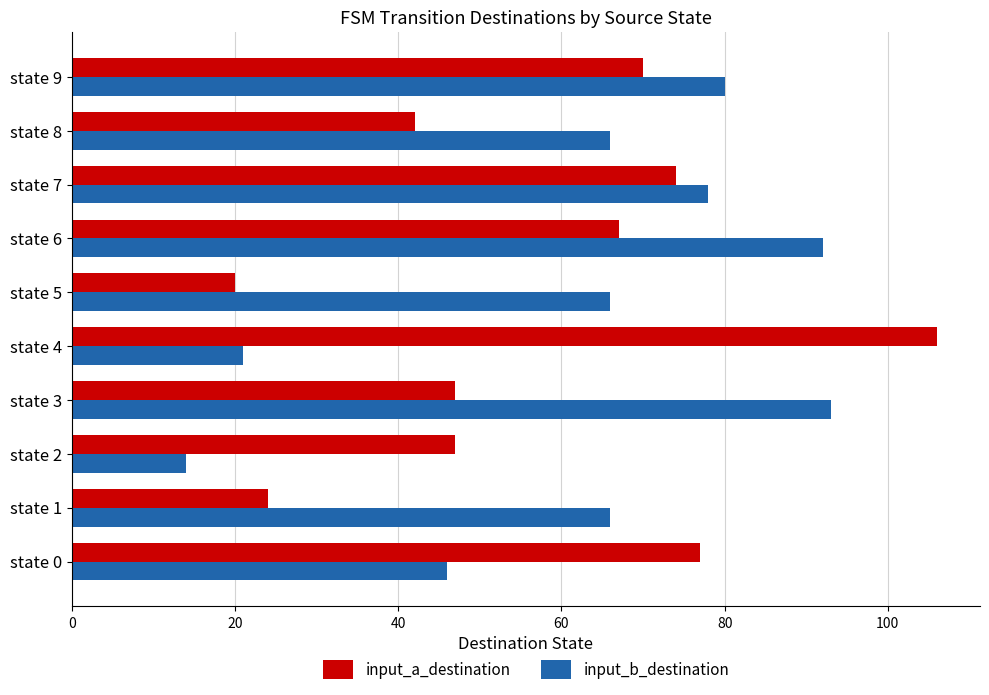

What is the difference between the second highest and second lowest values in the input_b_destination series?

71